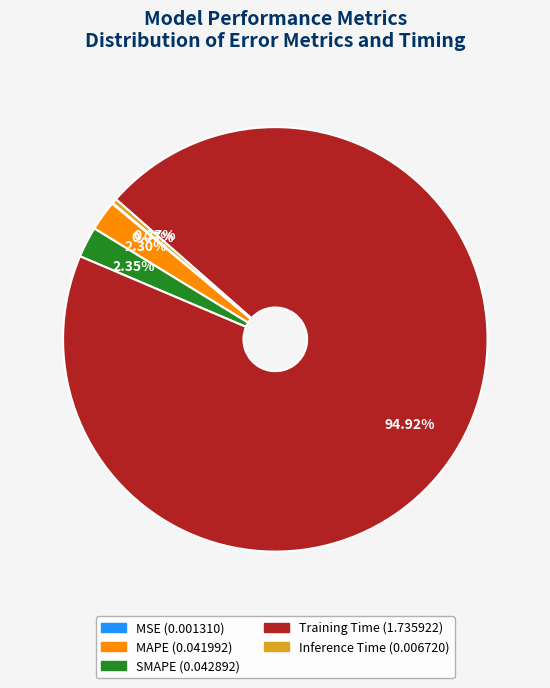

Which slice is the largest?

Training Time